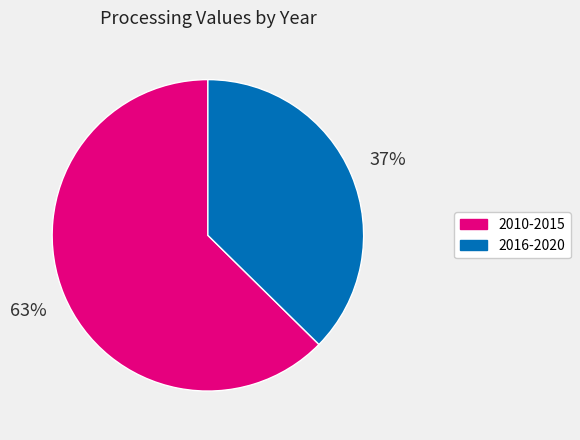

To the nearest percent, what is the average slice percentage?

50%